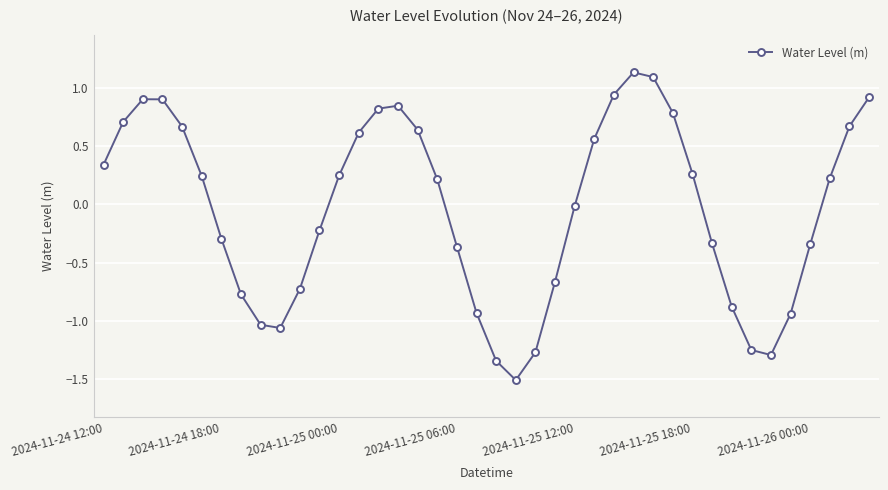

How many points are lower than both their immediate neighbors (excluding endpoints)?

3